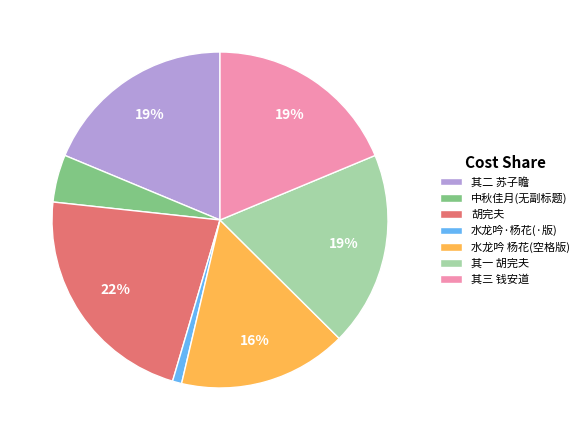

Approximately how many times larger is the value at 中秋佳月(无副标题) compared to 水龙吟 杨花(空格版)?

0.3